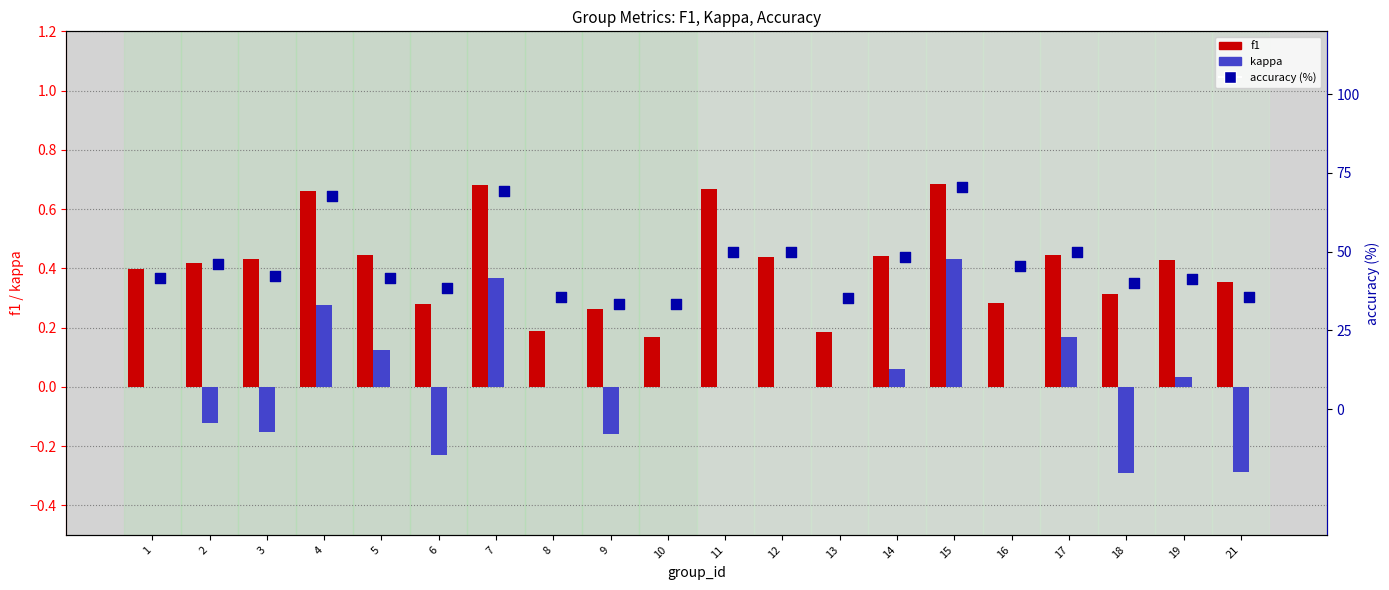

At which category is the sum across all series the highest?

15